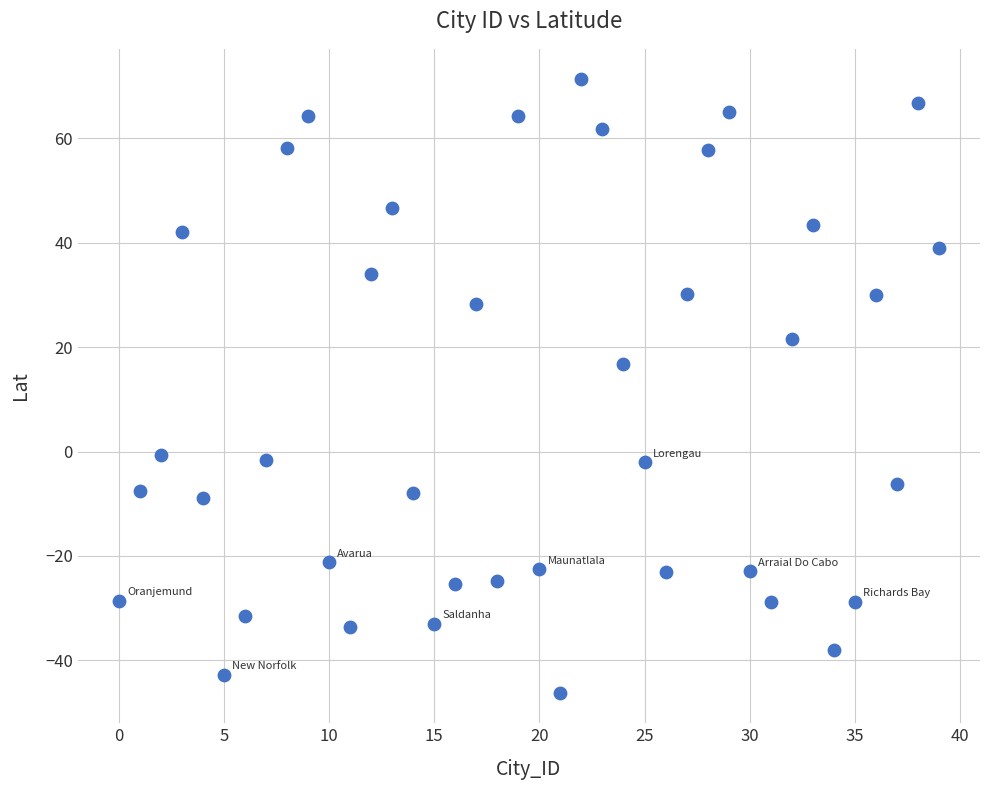

What Y value in the scatter plot is closest to 12?

16.9